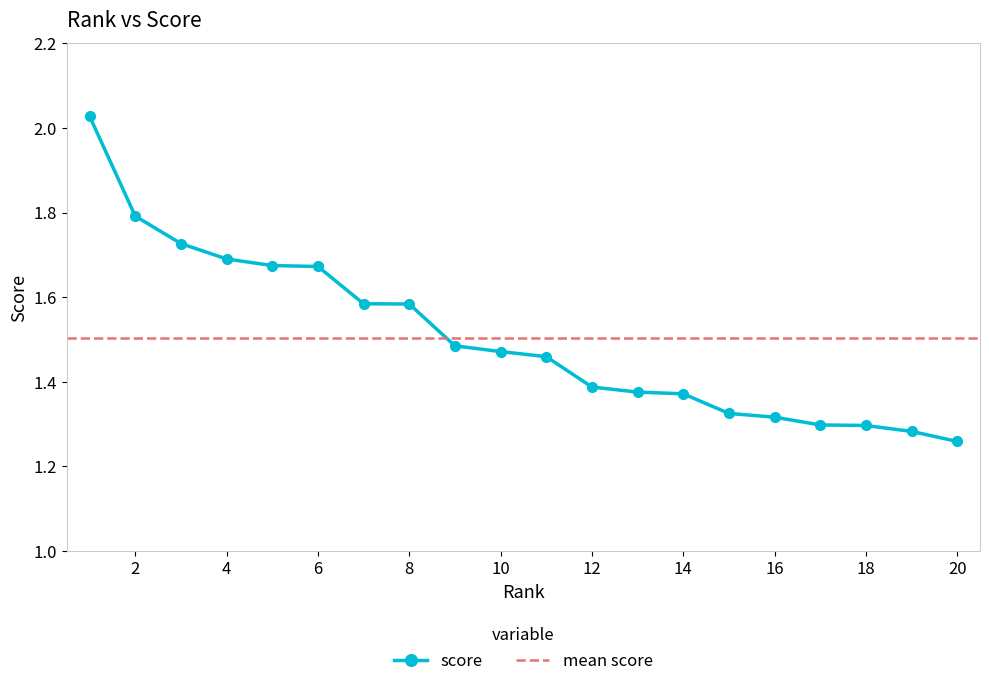

The value at 1 is 2.0. True or false?

True